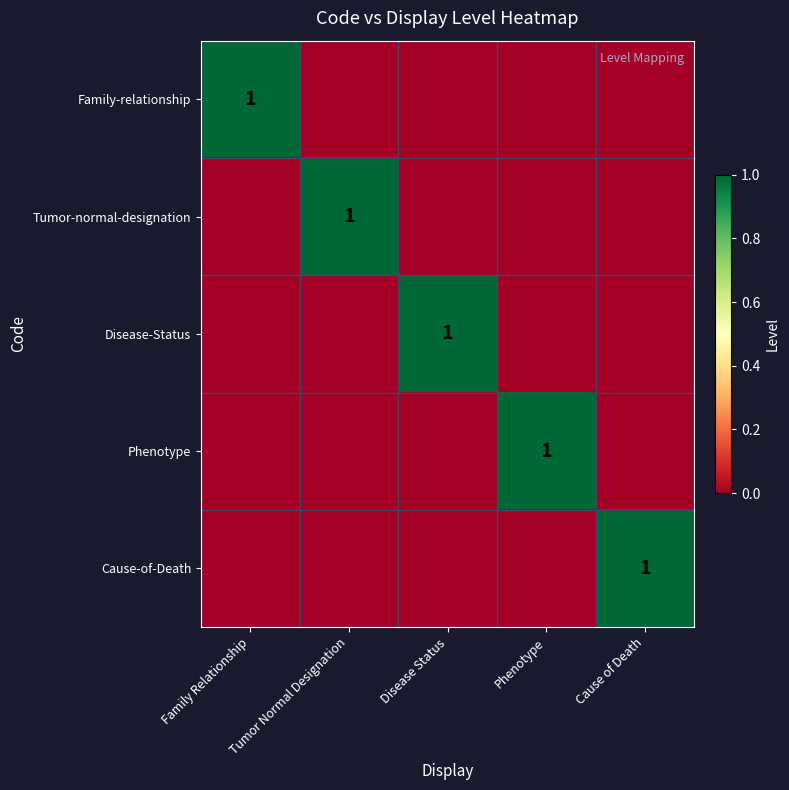

The value of Phenotype at Phenotype is 1. True or false?

True